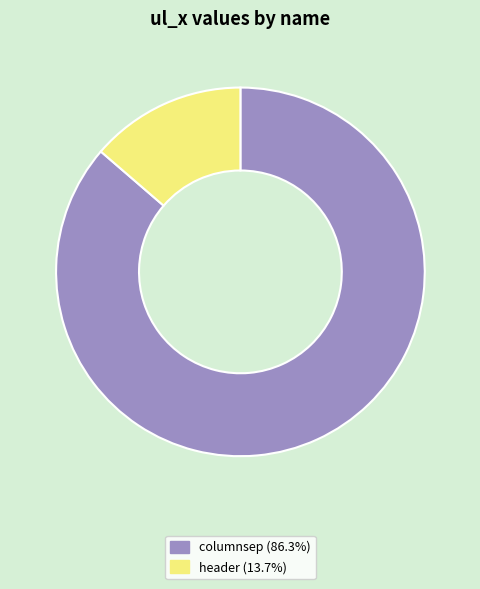

Does header represent more than half of the total?

No